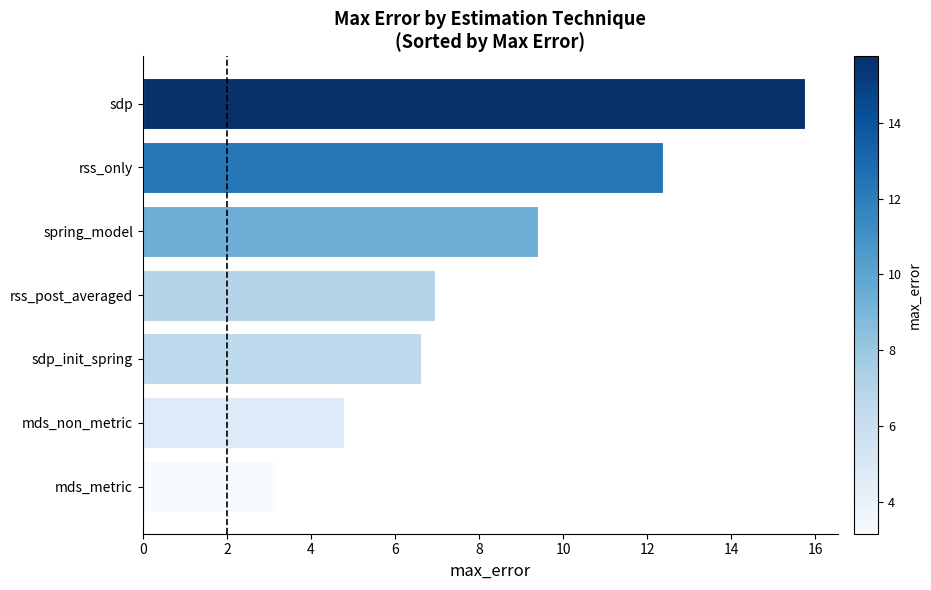

At which label is the value closest to 9?

spring_model